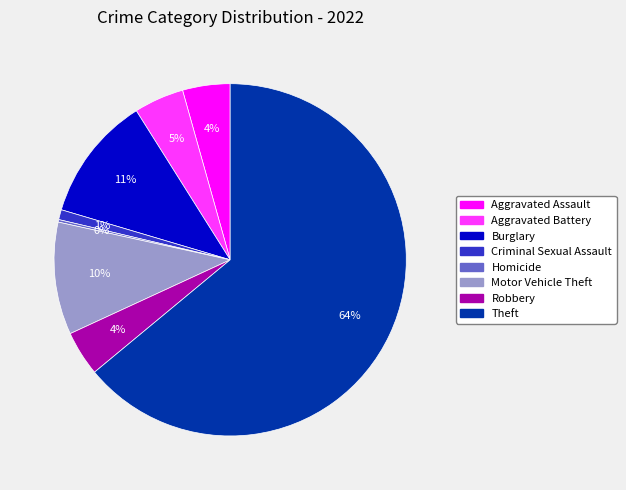

Is there any slice that represents more than half of the pie?

Yes